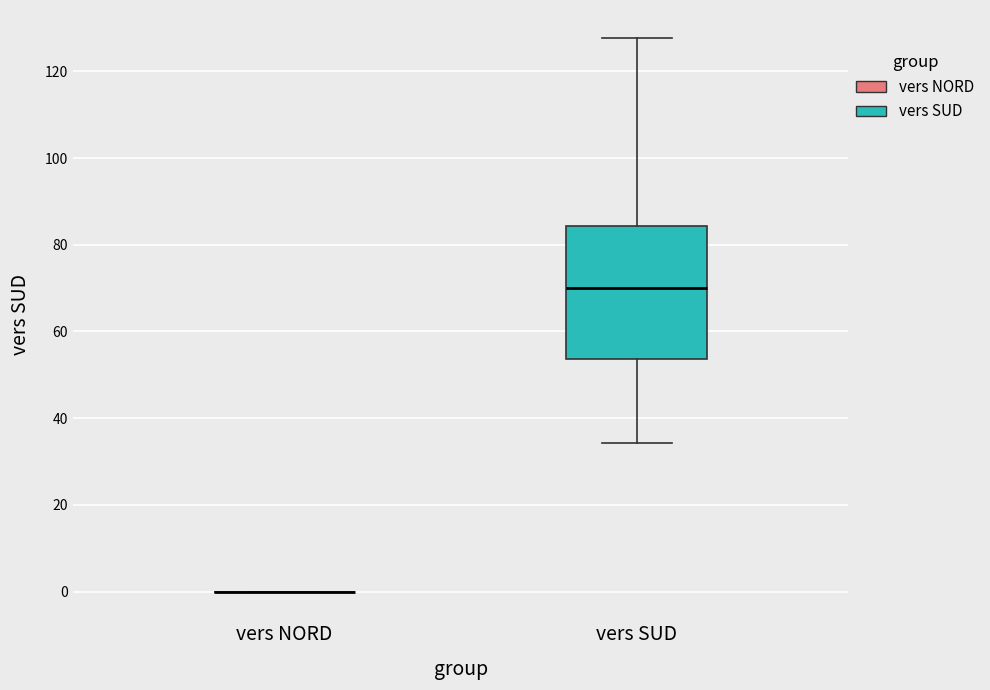

Reading left to right, transcribe this box plot: for each box, give where its median line is, the range the box spans, and where its two whiskers end, as read against the y-axis. The values are not printed on the chart, so give them approximately, as read against the axis.

vers NORD: box collapsed to a line at 0, whiskers 0 to 0
vers SUD: median 70, box 54 to 84, whiskers 34 to 128